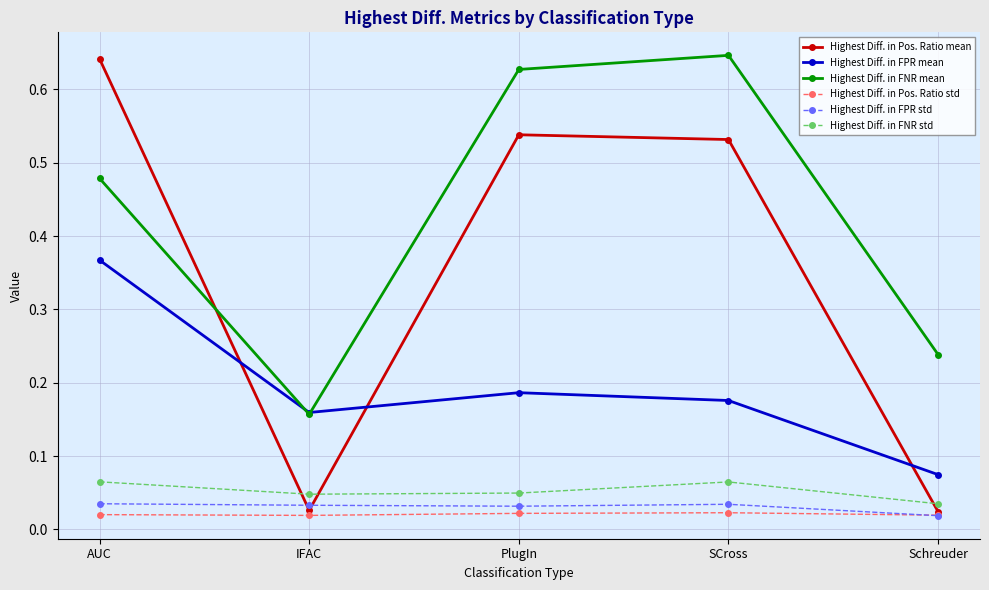

Which series has the largest total across all categories?

Highest Diff. in FNR mean